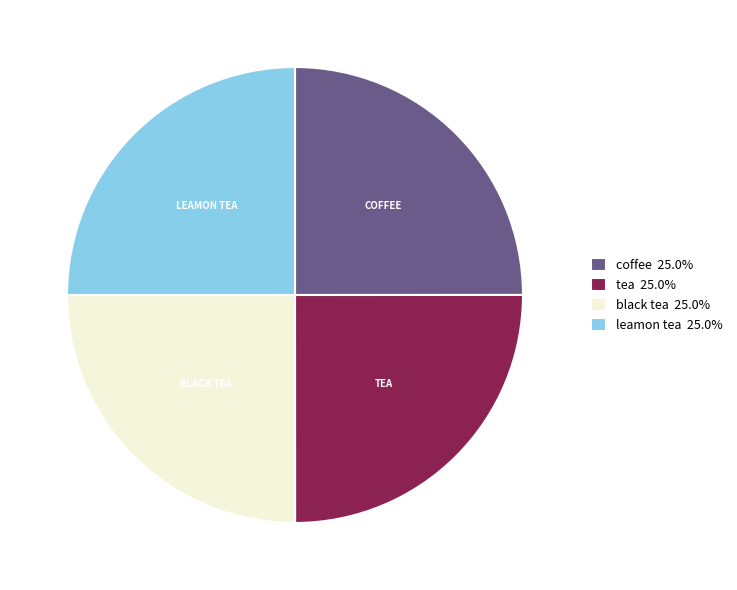

Does coffee 25.0% represent more than half of the total?

No